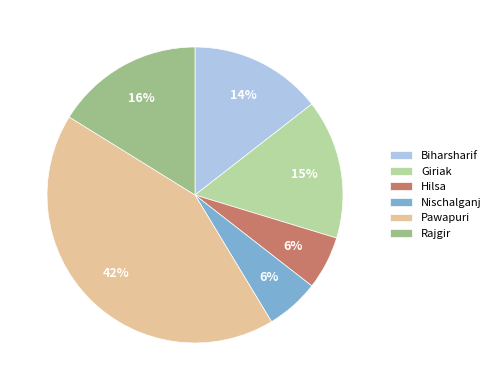

Combined, do Nischalganj and Giriak account for over 50%?

No